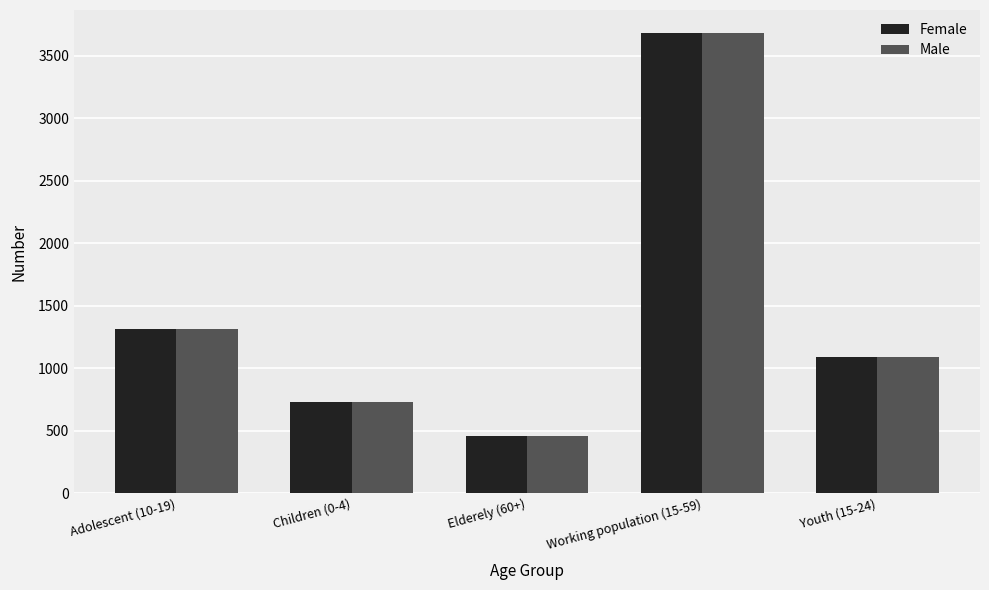

What is the minimum value shown in the chart?

457